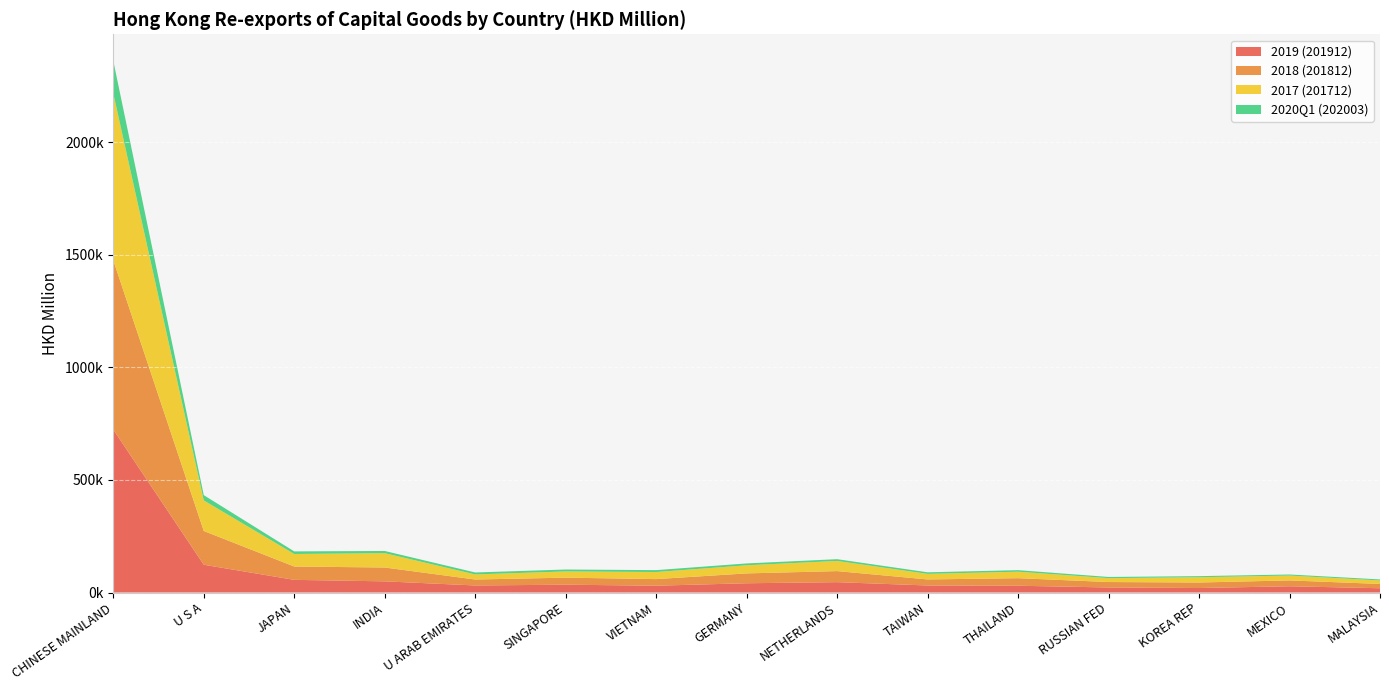

Reading right to left, list all the values displayed in this chart.

2019 (201912): MALAYSIA=18986.2	MEXICO=27809.0	KOREA REP=20002.9	RUSSIAN FED=22442.8	THAILAND=30166.3	TAIWAN=31288.9	NETHERLANDS=46016.1	GERMANY=41197.4	VIETNAM=30285.9	SINGAPORE=34769.7	U ARAB EMIRATES=31377.0	INDIA=49605.4	JAPAN=56289.0	U S A=123439.8	CHINESE MAINLAND=723770.4
2018 (201812): MALAYSIA=19089.5	MEXICO=25947.0	KOREA REP=24472.3	RUSSIAN FED=24158.8	THAILAND=33517.3	TAIWAN=26766.2	NETHERLANDS=49107.7	GERMANY=43722.6	VIETNAM=29311.6	SINGAPORE=31259.4	U ARAB EMIRATES=26343.3	INDIA=61500.5	JAPAN=59137.6	U S A=149902.7	CHINESE MAINLAND=751814.1
2017 (201712): MALAYSIA=15603.7	MEXICO=21618.1	KOREA REP=23398.4	RUSSIAN FED=17321.8	THAILAND=28820.9	TAIWAN=24792.4	NETHERLANDS=45224.3	GERMANY=36164.7	VIETNAM=31520.3	SINGAPORE=27664.5	U ARAB EMIRATES=22672.7	INDIA=63637.3	JAPAN=55773.3	U S A=135851.7	CHINESE MAINLAND=741247.4
2020Q1 (202003): MALAYSIA=4413.4	MEXICO=4729.1	KOREA REP=4885.8	RUSSIAN FED=5184.4	THAILAND=6837.3	TAIWAN=6924.0	NETHERLANDS=7761.6	GERMANY=8131.7	VIETNAM=8343.0	SINGAPORE=8486.6	U ARAB EMIRATES=8679.4	INDIA=9817.8	JAPAN=11430.4	U S A=23384.3	CHINESE MAINLAND=144800.3